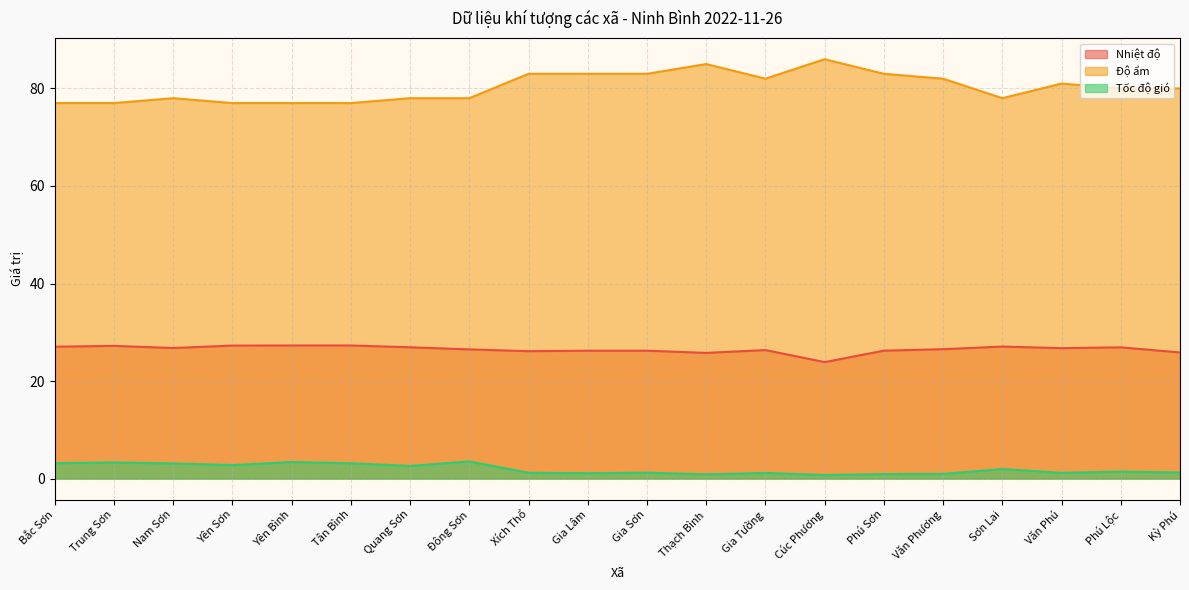

At Tân Bình, list the series in order from smallest to largest.

Tốc độ gió, Nhiệt độ, Độ ẩm